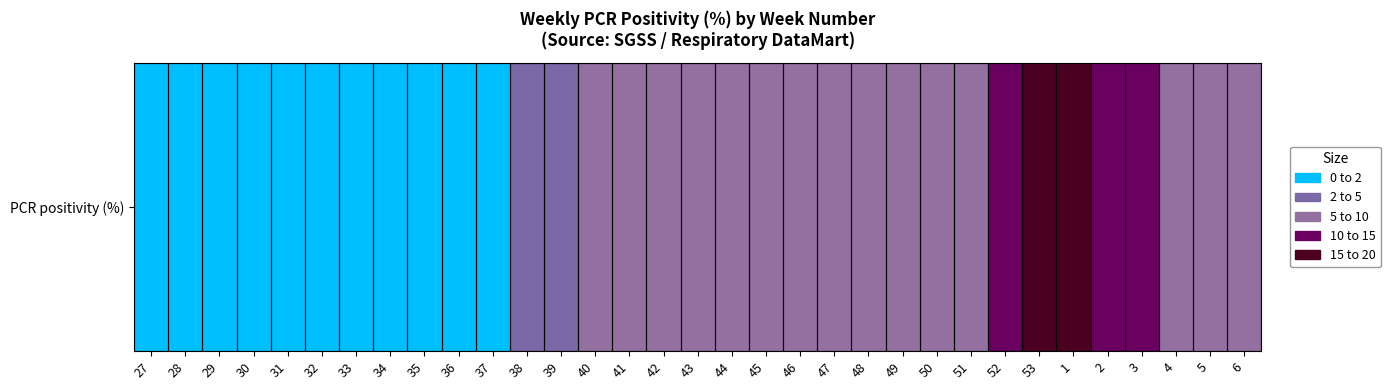

What is the difference between the values at 5 and 50?

0.7